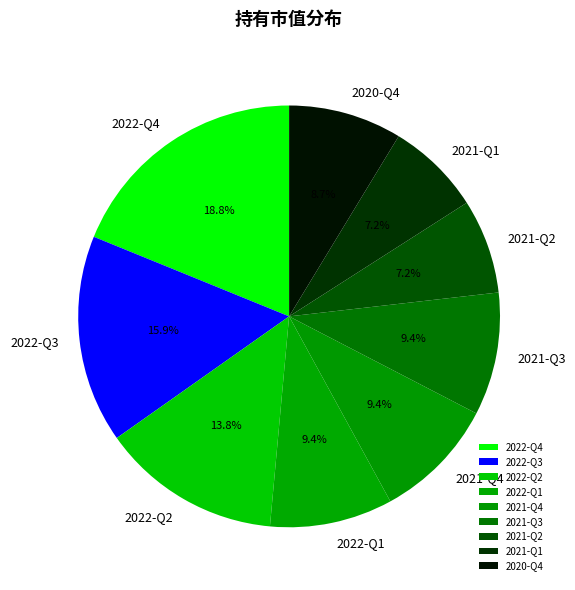

How many slices are in this pie chart?

9